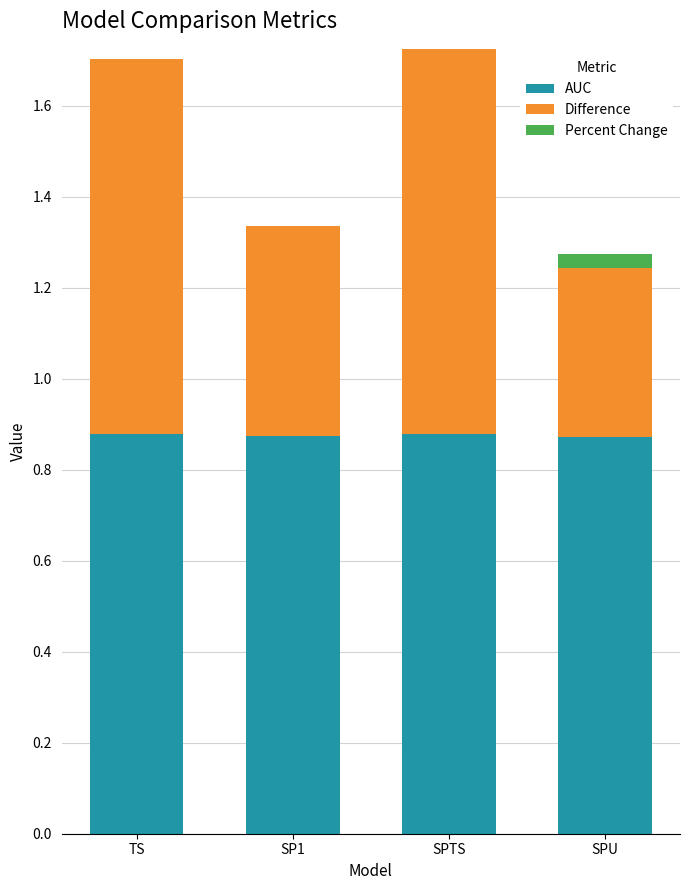

Is it true that AUC equals 0.4 at TS?

False